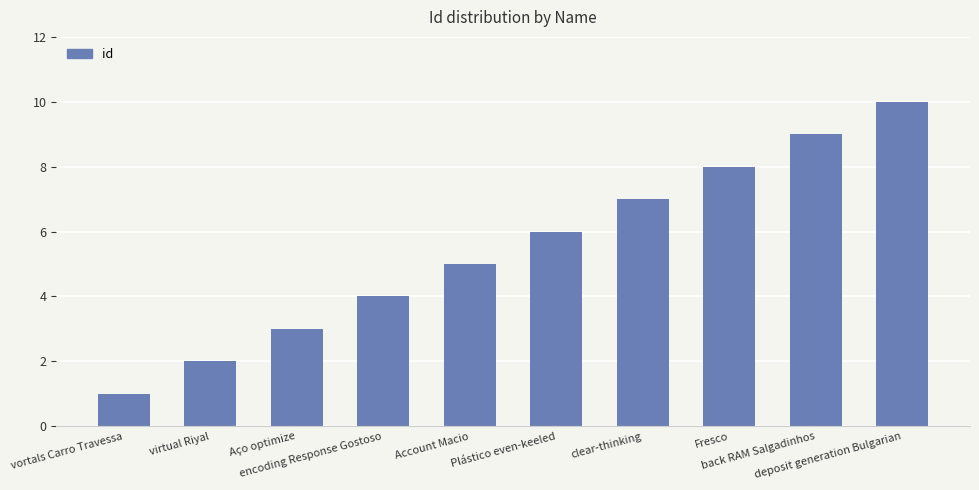

Between Plástico even-keeled and Account Macio, which is larger?

Plástico even-keeled